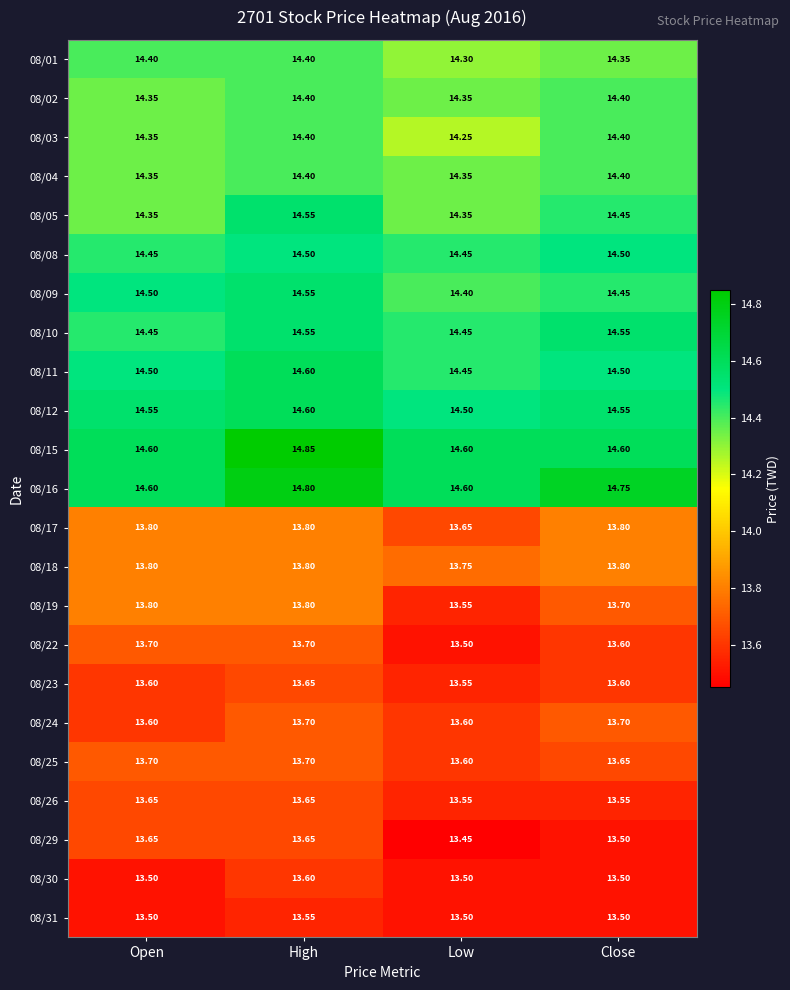

At which category is the sum across all series the highest?

High